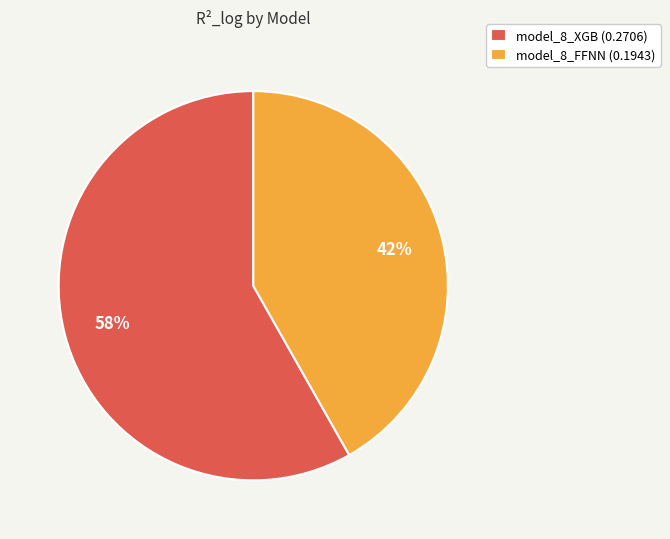

What is the largest slice in the pie chart?

model_8_XGB